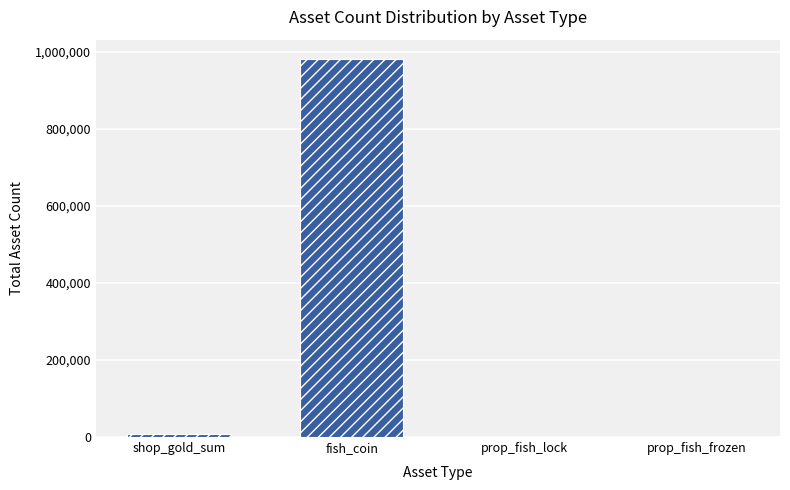

Between fish_coin and prop_fish_frozen, which is larger?

fish_coin